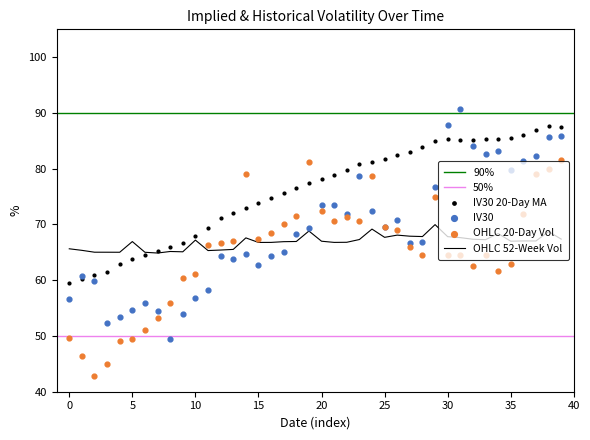

Which series contains the highest Y value?

IV30